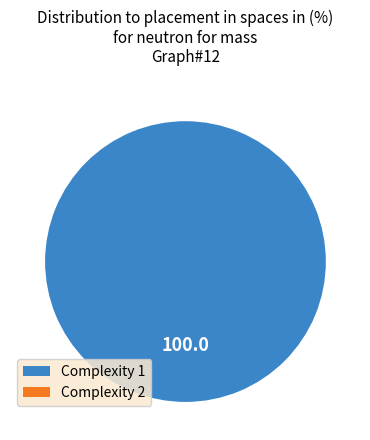

Is it true that 2 is 0% of the pie?

True